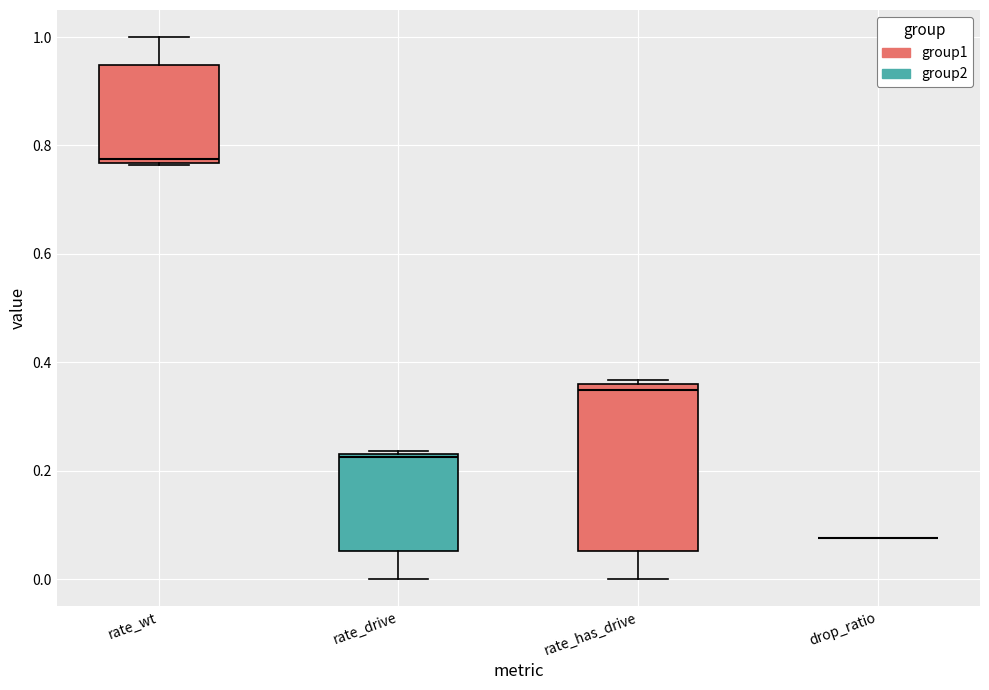

Reading left to right, read every box against the y-axis: the position of its median line, the range the box covers, and the ends of its whiskers. The values are not printed on the chart, so give them approximately, as read against the axis.

rate_wt: median 0.78, box 0.76 to 0.94, whiskers 0.76 to 1.00
rate_drive: median 0.22, box 0.06 to 0.24, whiskers 0.00 to 0.24
rate_has_drive: median 0.34, box 0.06 to 0.36, whiskers 0.00 to 0.36 (just above the box's upper edge)
drop_ratio: box collapsed to a line at 0.08, whiskers 0.08 to 0.08